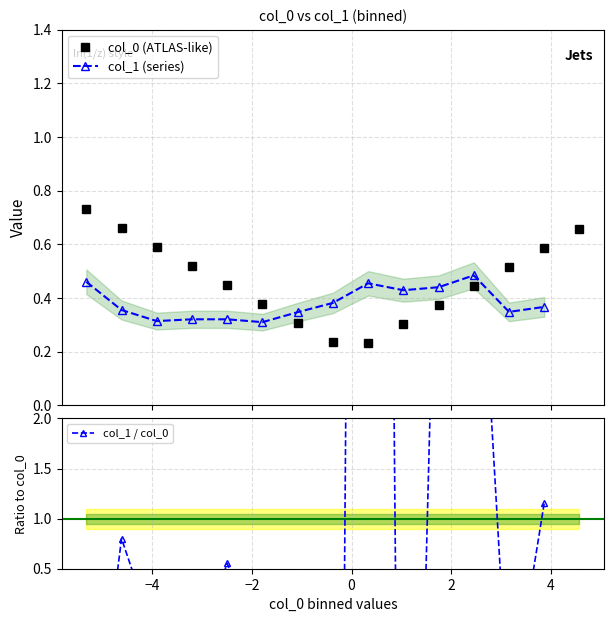

At how many categories does at least one series exceed -1?

15